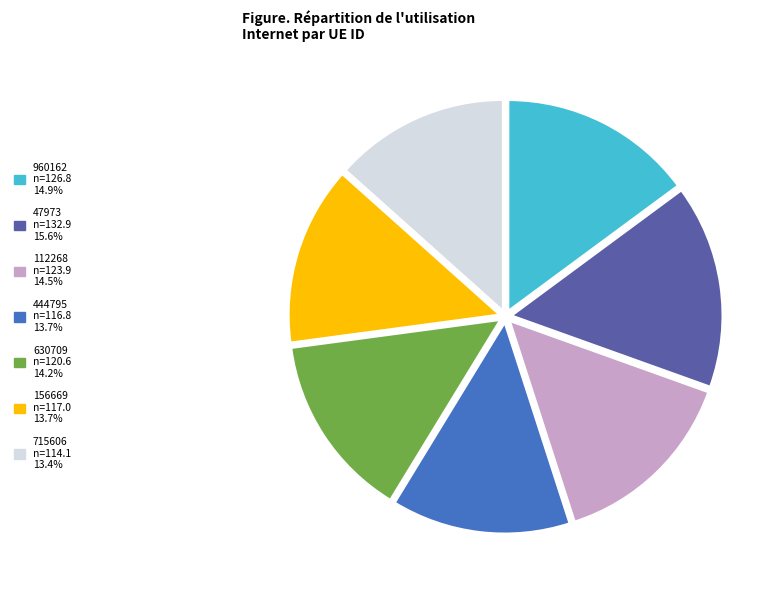

Does 156669 account for over 50% of the chart?

No